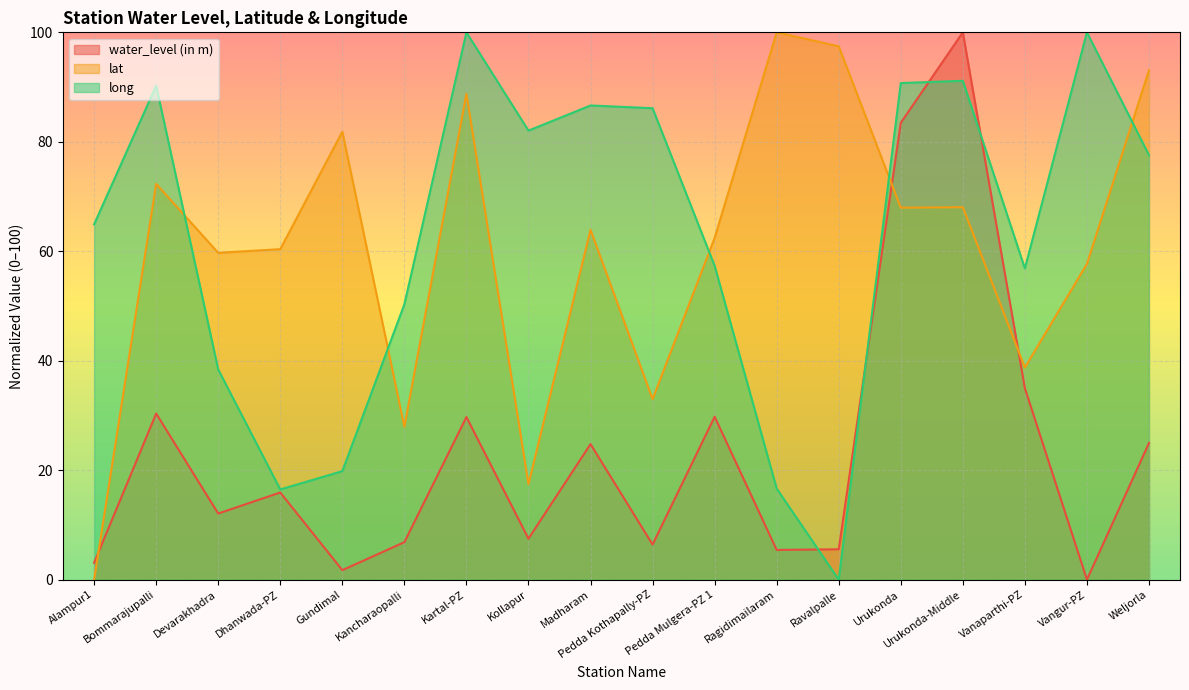

Reading left to right, what are all the values shown in this chart?

water_level (in m): Alampur1=3.1	Bommarajupalli=30.3	Devarakhadra=12.1	Dhanwada-PZ=15.9	Gundimal=1.7	Kancharaopalli=6.8	Kartal-PZ=29.7	Kollapur=7.5	Madharam=24.8	Pedda Kothapally-PZ=6.4	Pedda Mulgera-PZ 1=29.8	Ragidimailaram=5.4	Ravalpalle=5.5	Urukonda=83.5	Urukonda-Middle=100.0	Vanaparthi-PZ=35.0	Vangur-PZ=0.0	Weljorla=25.0
lat: Alampur1=0.0	Bommarajupalli=72.3	Devarakhadra=59.7	Dhanwada-PZ=60.4	Gundimal=81.8	Kancharaopalli=27.9	Kartal-PZ=88.8	Kollapur=17.5	Madharam=63.9	Pedda Kothapally-PZ=33.0	Pedda Mulgera-PZ 1=62.4	Ragidimailaram=100.0	Ravalpalle=97.5	Urukonda=68.0	Urukonda-Middle=68.0	Vanaparthi-PZ=38.8	Vangur-PZ=57.7	Weljorla=93.1
long: Alampur1=64.9	Bommarajupalli=90.3	Devarakhadra=38.4	Dhanwada-PZ=16.5	Gundimal=19.8	Kancharaopalli=50.3	Kartal-PZ=100.0	Kollapur=82.0	Madharam=86.6	Pedda Kothapally-PZ=86.1	Pedda Mulgera-PZ 1=57.3	Ragidimailaram=16.6	Ravalpalle=0.0	Urukonda=90.7	Urukonda-Middle=91.1	Vanaparthi-PZ=56.9	Vangur-PZ=100.0	Weljorla=77.6